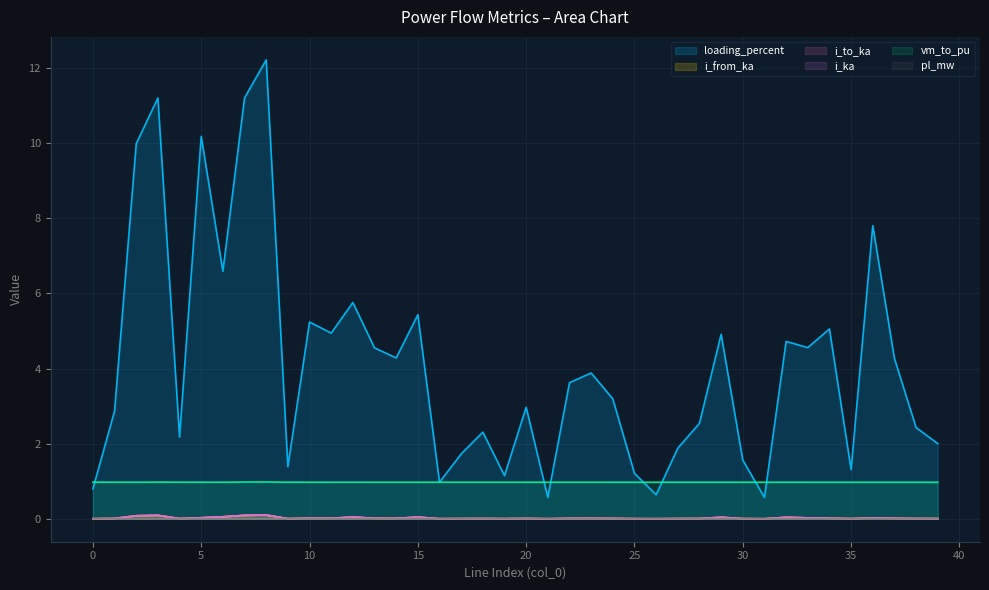

Reading right to left, list all the values displayed in this chart.

pl_mw: 0.0	0.0	0.0	0.0	0.0	0.0	0.0	0.0	0.0	0.0	0.0	0.0	0.0	0.0	0.0	0.0	0.0	0.0	0.0	0.0	0.0	0.0	0.0	0.0	0.0	0.0	0.0	0.0	0.0	0.0	0.0	0.0	0.0	0.0	0.0	0.0	0.0	0.0	0.0	0.0
i_from_ka: 0.0	0.0	0.0	0.0	0.0	0.0	0.0	0.0	0.0	0.0	0.0	0.0	0.0	0.0	0.0	0.0	0.0	0.0	0.0	0.0	0.0	0.0	0.0	0.0	0.0	0.0	0.0	0.0	0.0	0.0	0.0	0.1	0.1	0.1	0.0	0.0	0.1	0.1	0.0	0.0
i_to_ka: 0.0	0.0	0.0	0.0	0.0	0.0	0.0	0.0	0.0	0.0	0.0	0.0	0.0	0.0	0.0	0.0	0.0	0.0	0.0	0.0	0.0	0.0	0.0	0.0	0.0	0.0	0.0	0.0	0.0	0.0	0.0	0.1	0.1	0.1	0.0	0.0	0.1	0.1	0.0	0.0
i_ka: 0.0	0.0	0.0	0.0	0.0	0.0	0.0	0.0	0.0	0.0	0.0	0.0	0.0	0.0	0.0	0.0	0.0	0.0	0.0	0.0	0.0	0.0	0.0	0.0	0.0	0.0	0.0	0.0	0.0	0.0	0.0	0.1	0.1	0.1	0.0	0.0	0.1	0.1	0.0	0.0
loading_percent: 2.0	2.4	4.3	7.8	1.3	5.1	4.6	4.7	0.6	1.6	4.9	2.5	1.9	0.6	1.2	3.2	3.9	3.6	0.6	3.0	1.1	2.3	1.7	1.0	5.4	4.3	4.6	5.8	4.9	5.2	1.4	12.2	11.2	6.6	10.2	2.2	11.2	10.0	2.9	0.8
vm_to_pu: 1.0	1.0	1.0	1.0	1.0	1.0	1.0	1.0	1.0	1.0	1.0	1.0	1.0	1.0	1.0	1.0	1.0	1.0	1.0	1.0	1.0	1.0	1.0	1.0	1.0	1.0	1.0	1.0	1.0	1.0	1.0	1.0	1.0	1.0	1.0	1.0	1.0	1.0	1.0	1.0